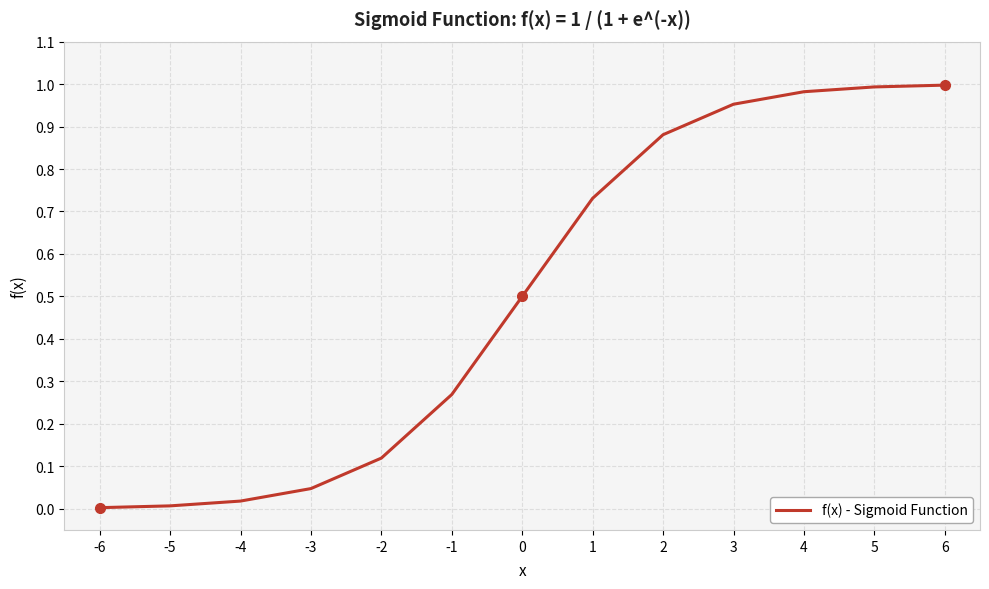

True or false: the data shows 0.0 at -3.

True